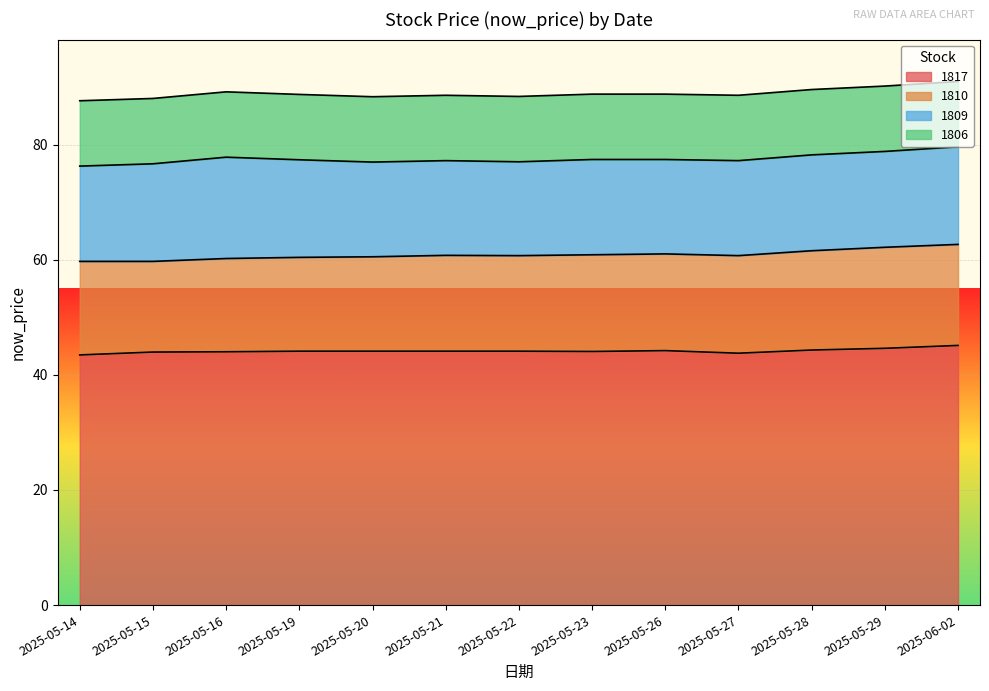

What is the total value across all series at 2025-05-21?

88.5